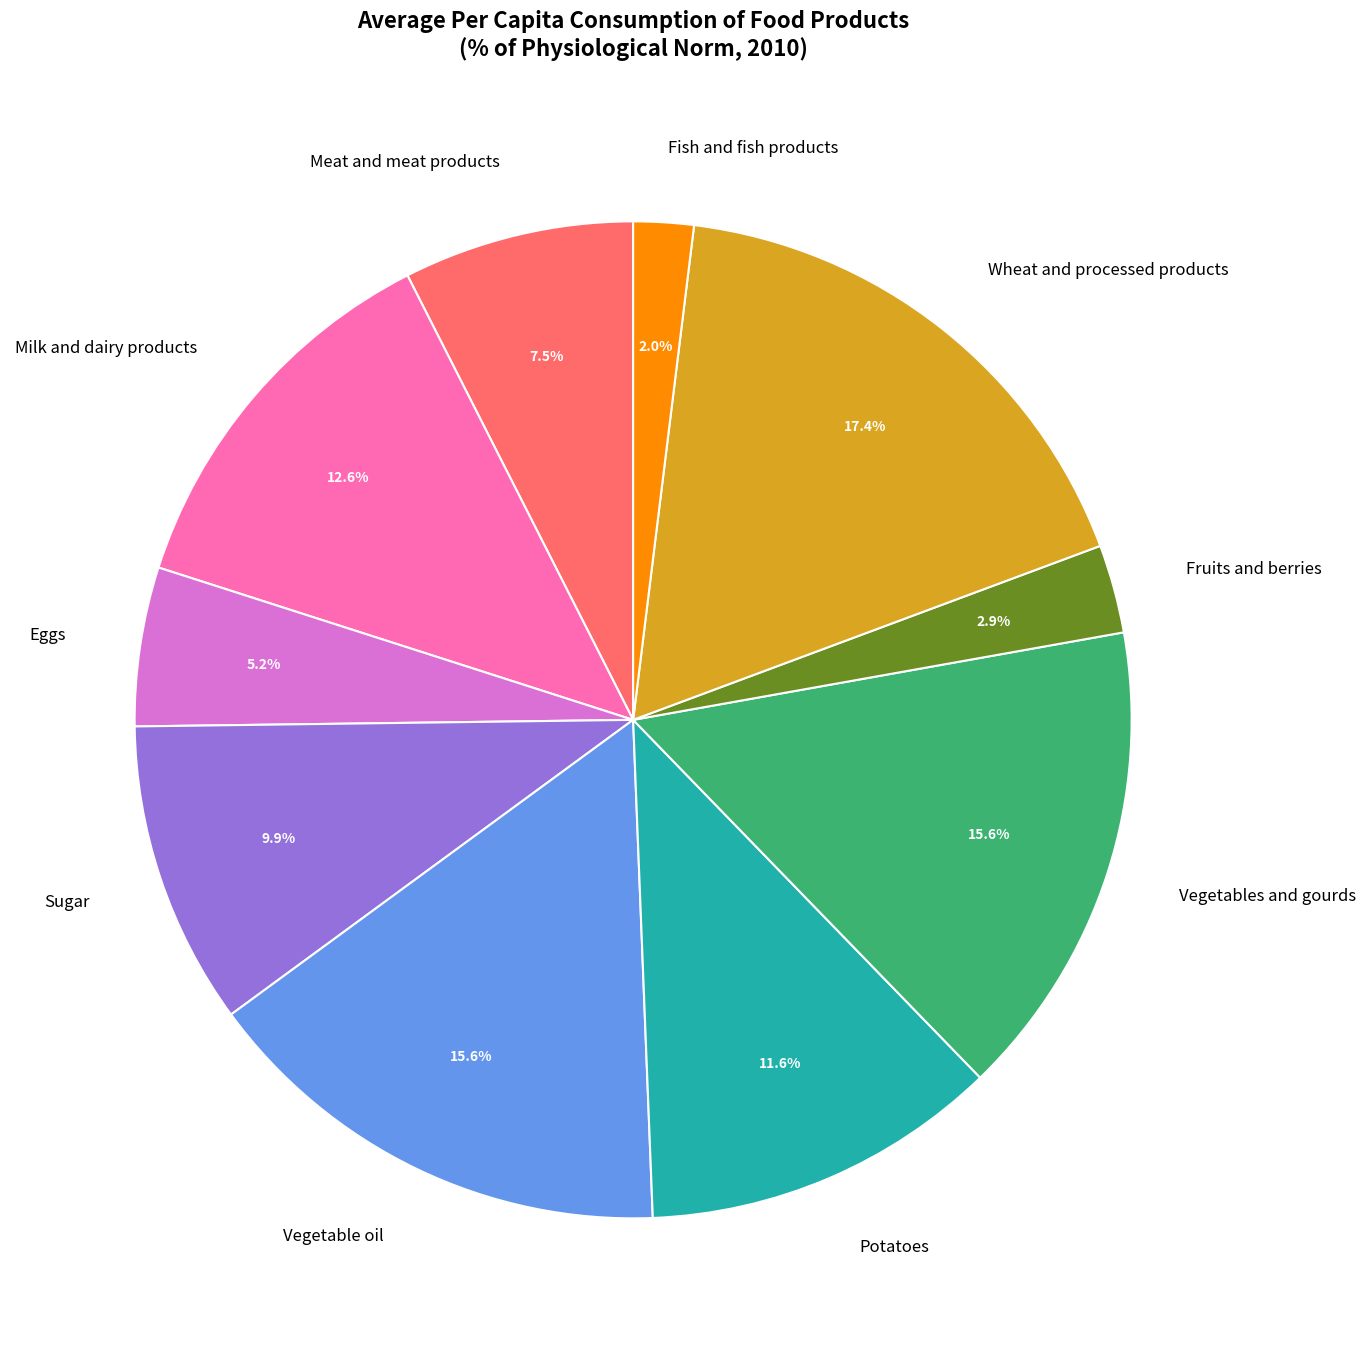

Count the number of slices in the pie.

10